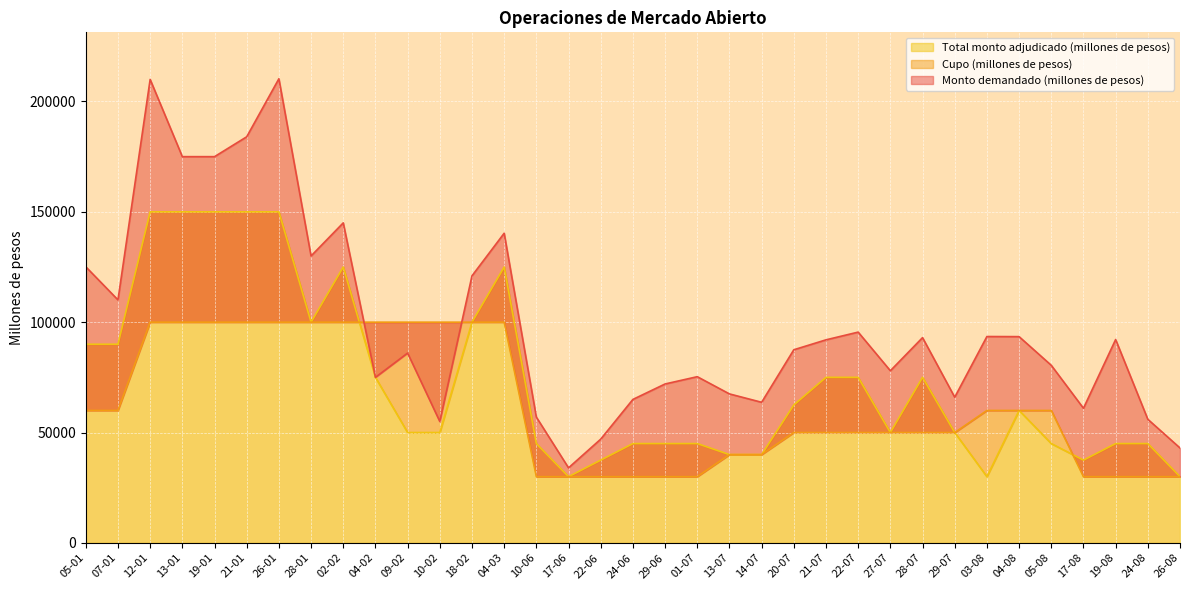

True or false: Total monto adjudicado (millones de pesos) has a value of 25561 at 27-07.

False